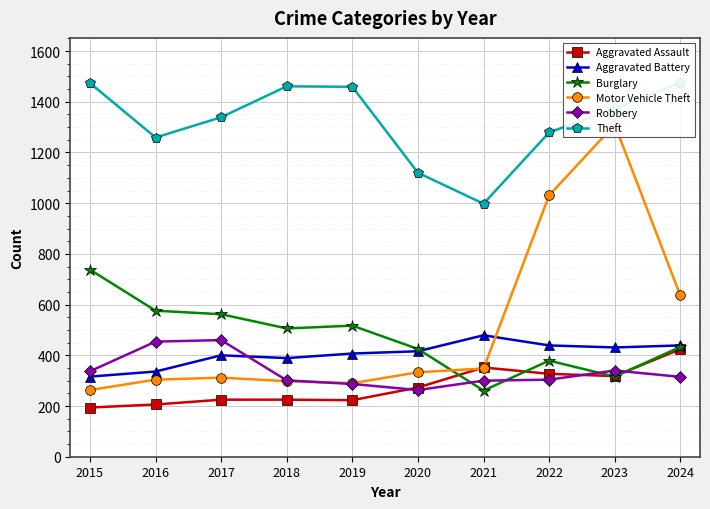

What is the maximum value for Robbery?

460